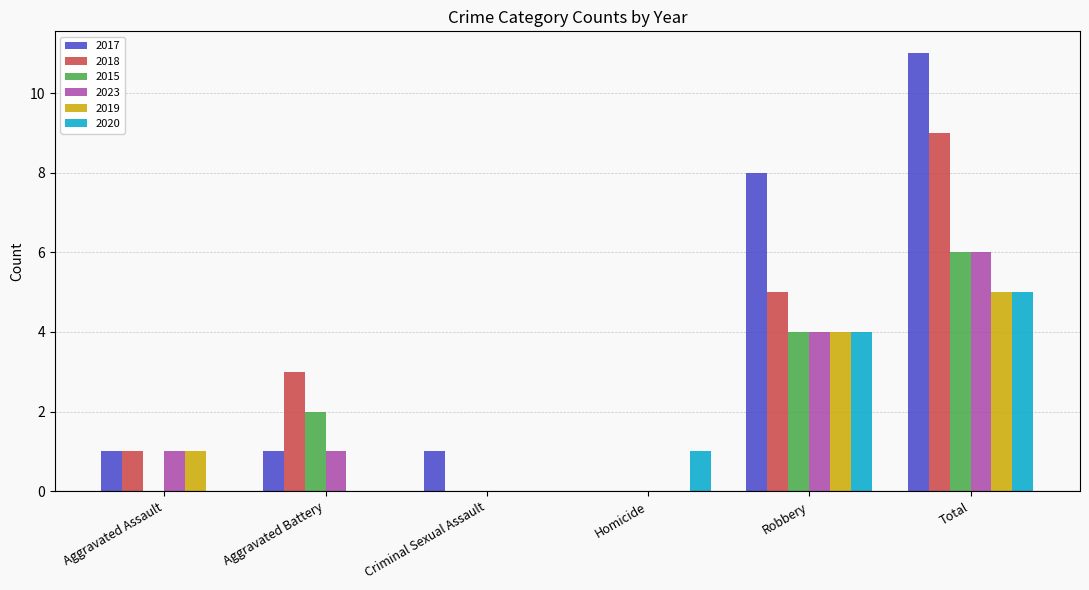

What is the sum of the 2019 values at Robbery and Criminal Sexual Assault?

4